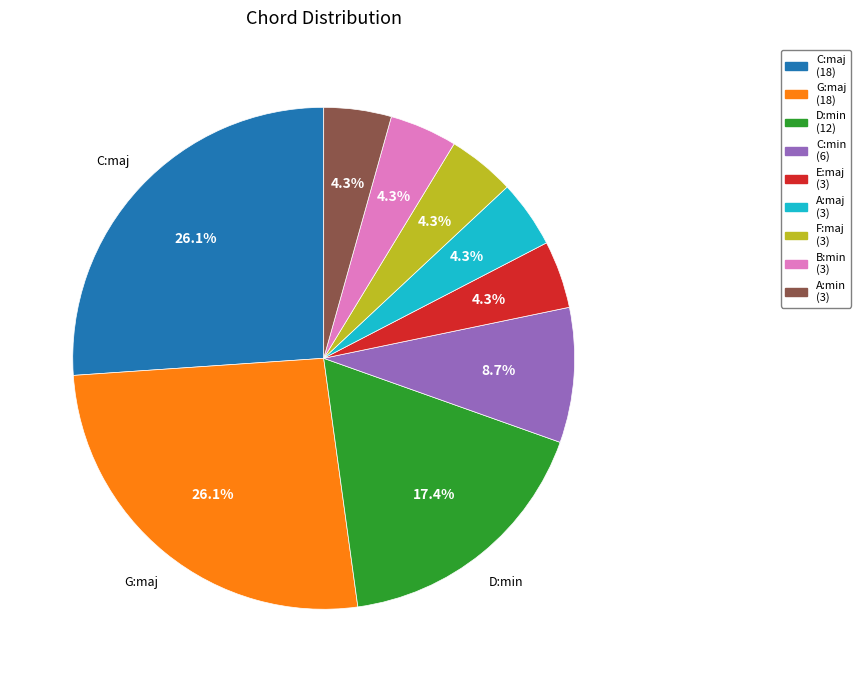

Is there any slice that represents more than half of the pie?

No